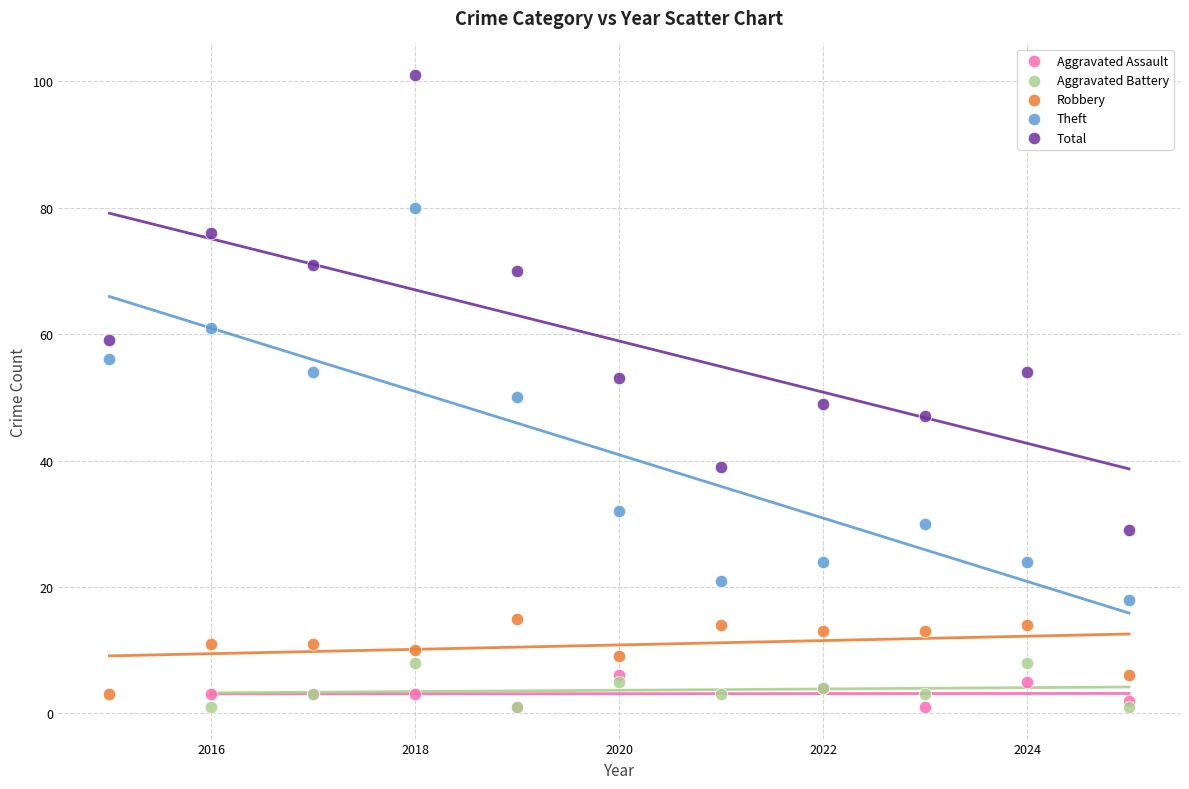

Which series reaches the maximum Y coordinate?

Total